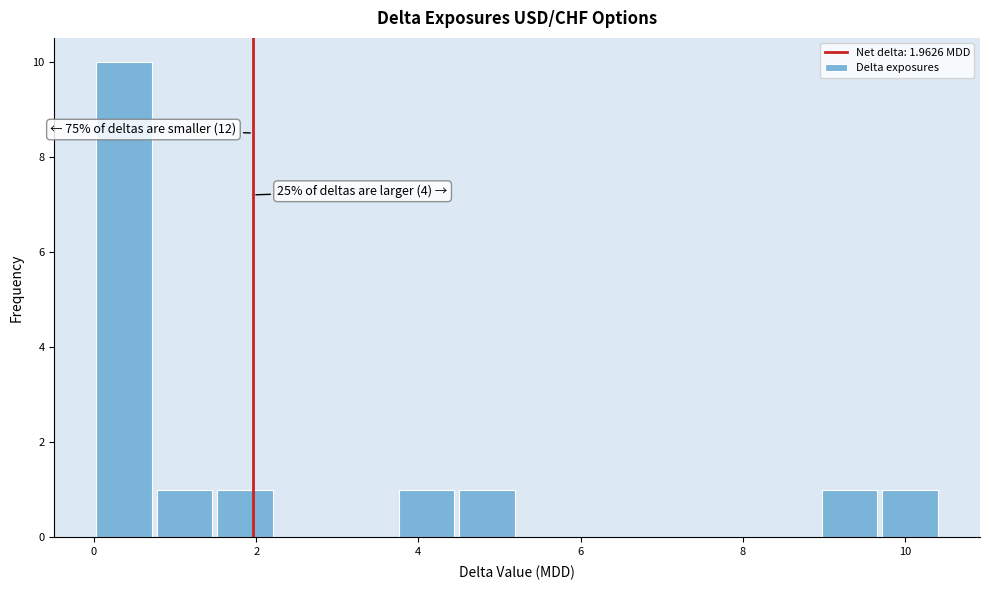

Around what value on the x-axis is the tallest bar? Give the approximate position of its centre, as read against the axis.

0.4